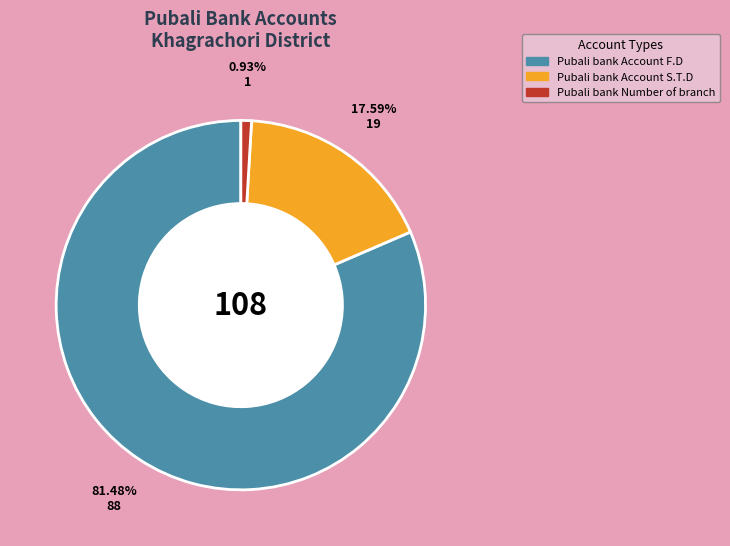

How many segments does this pie chart have?

3